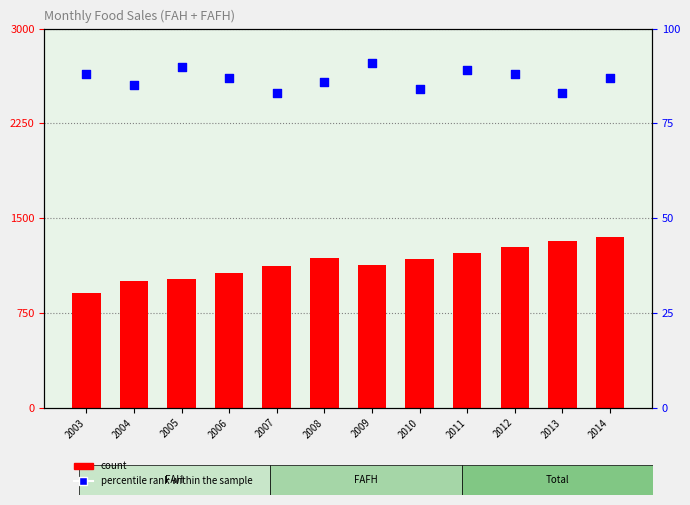

Which series has the largest total across all categories?

count